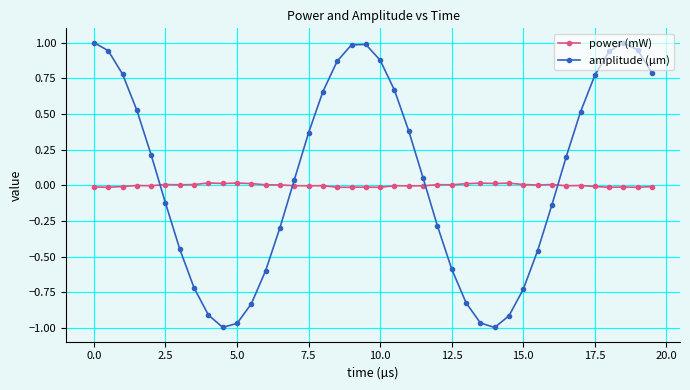

Rank the series by their maximum value, from highest to lowest.

amplitude (µm), power (mW)